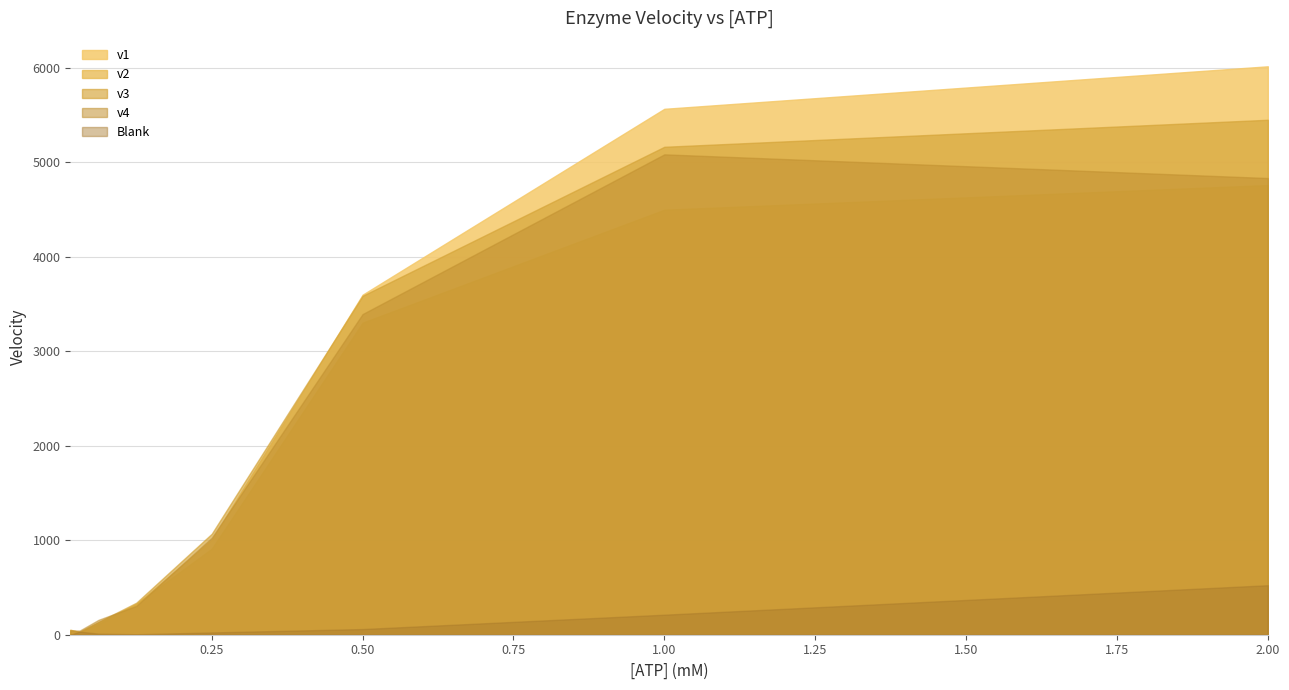

True or false: v1 has a value of 25.7 at 0.015625.

True